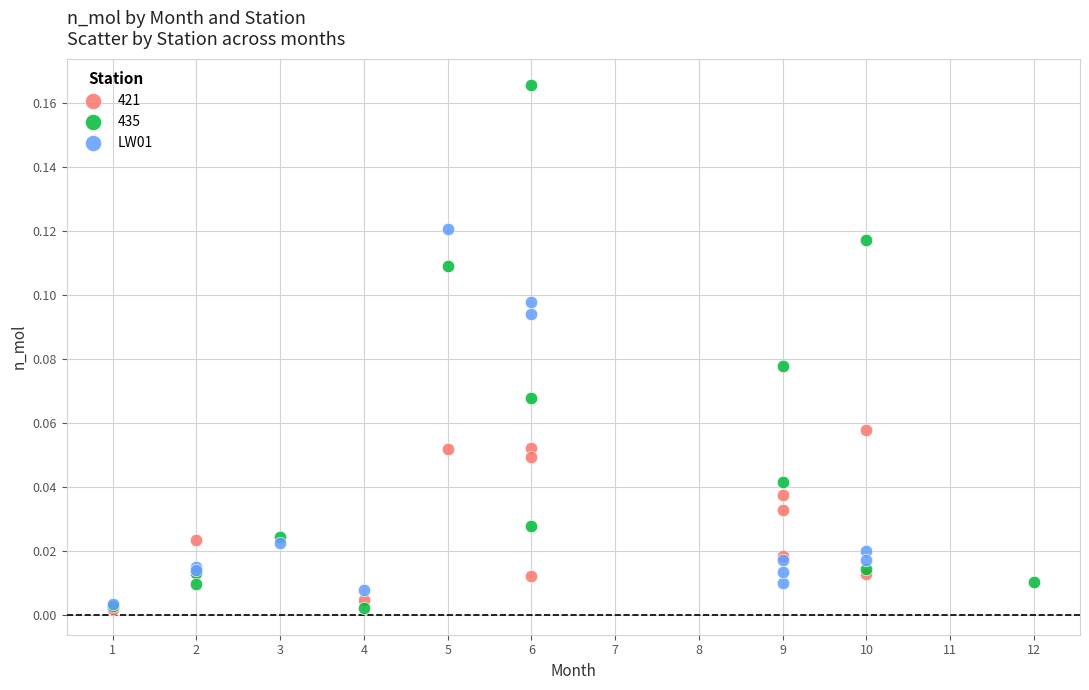

Which series reaches the maximum Y coordinate?

435